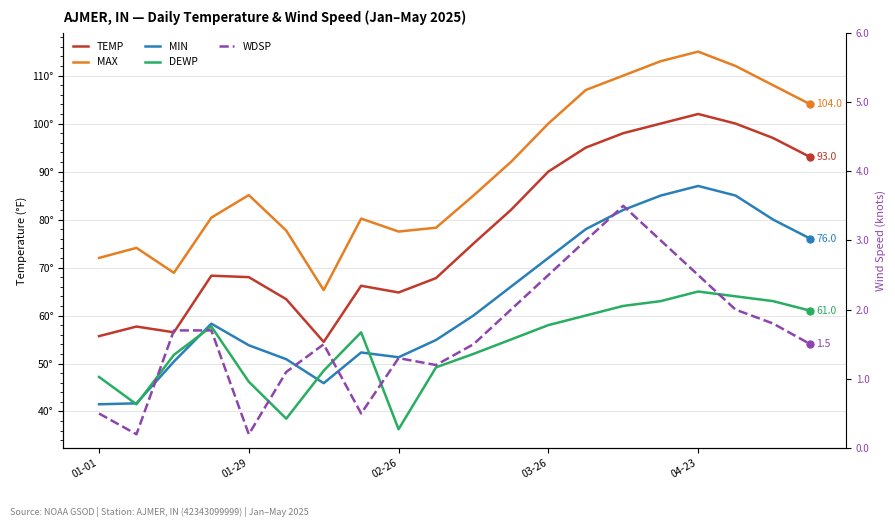

What is the total value across all series at 15?

364.0